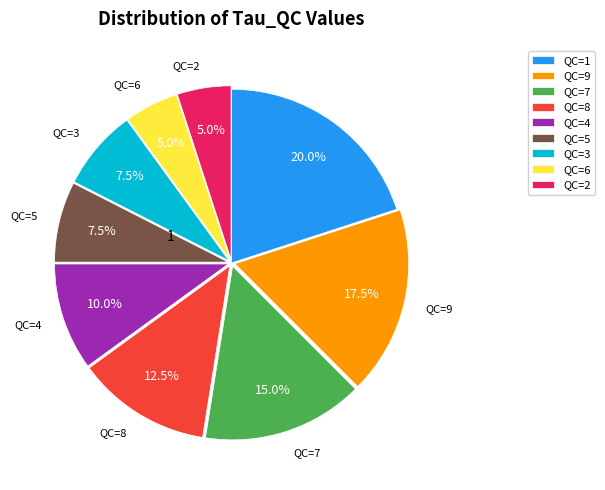

Do QC=5 and QC=1 together represent more than half of the pie?

No